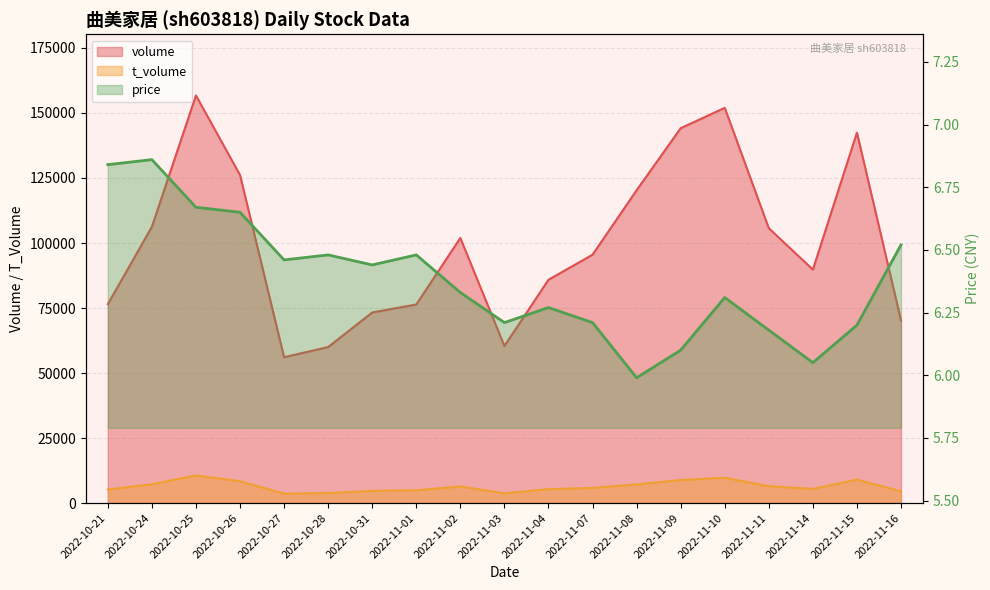

At which label does price first exceed 6?

2022-10-21